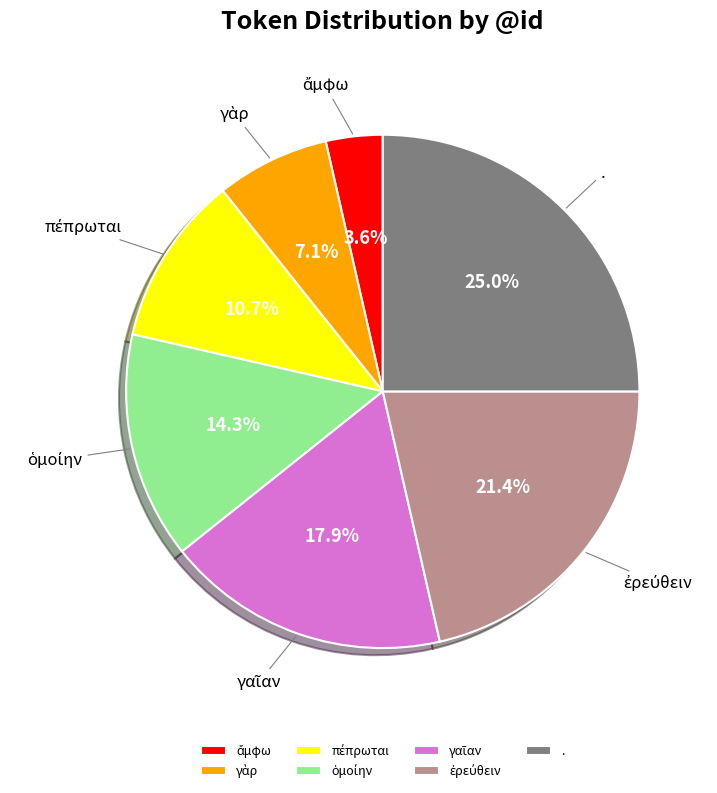

Does any single category account for the majority?

No